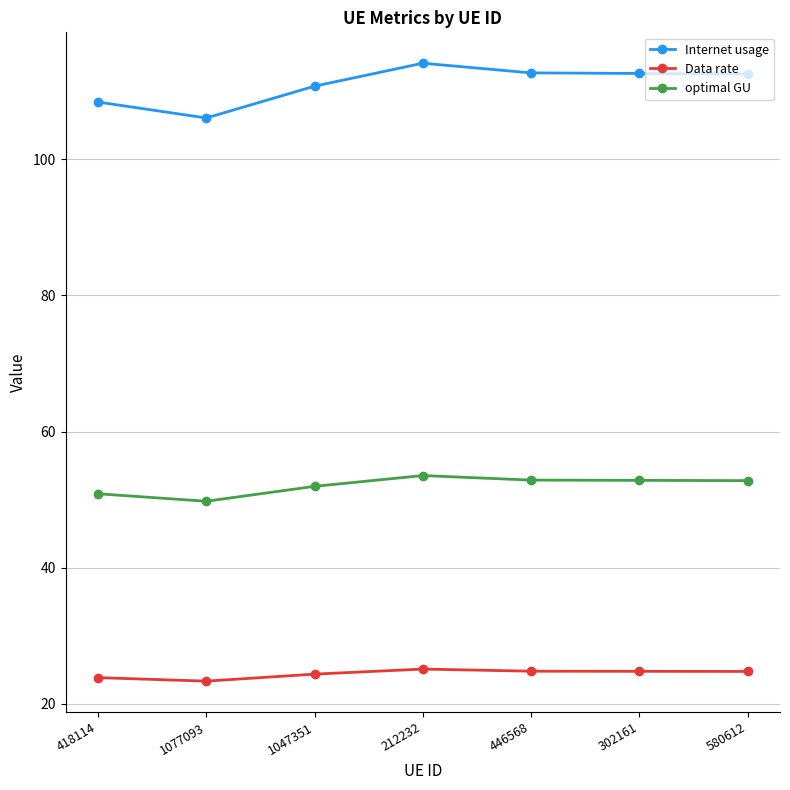

The Internet usage series shows 112.7 at 446568. True or false?

True